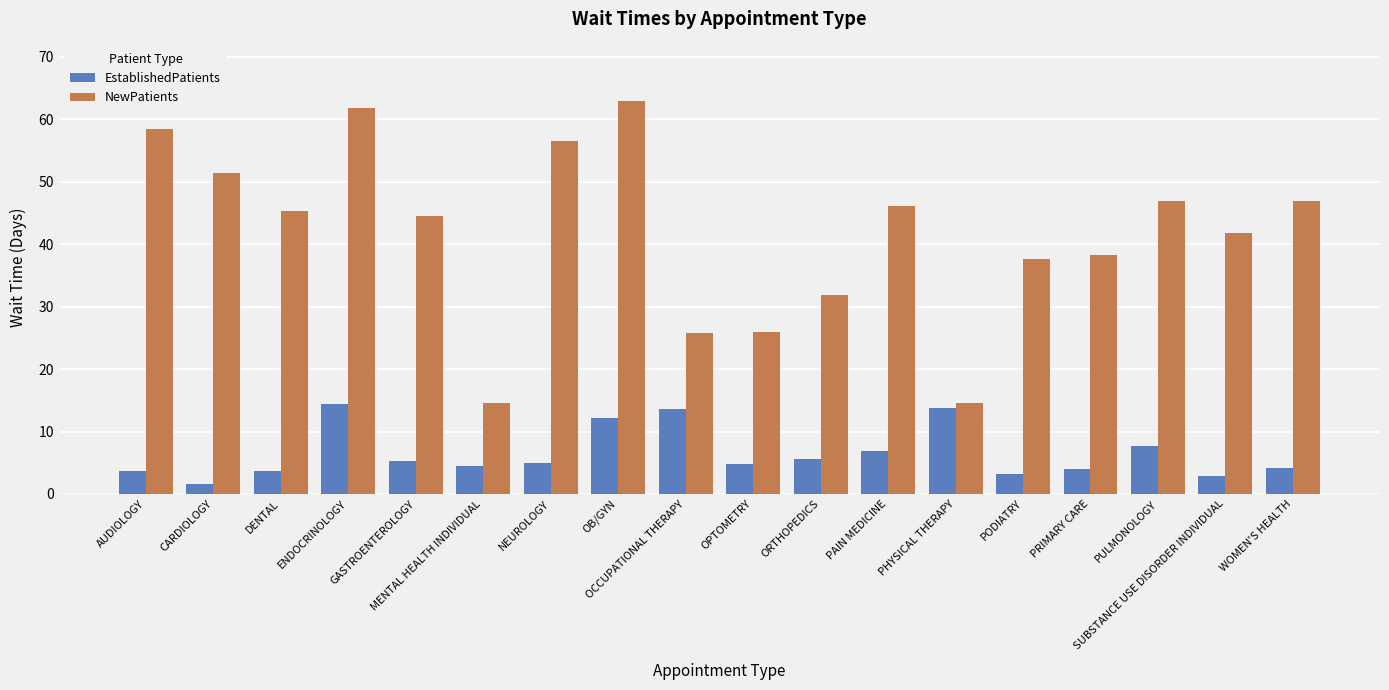

How many groups of bars are there?

18